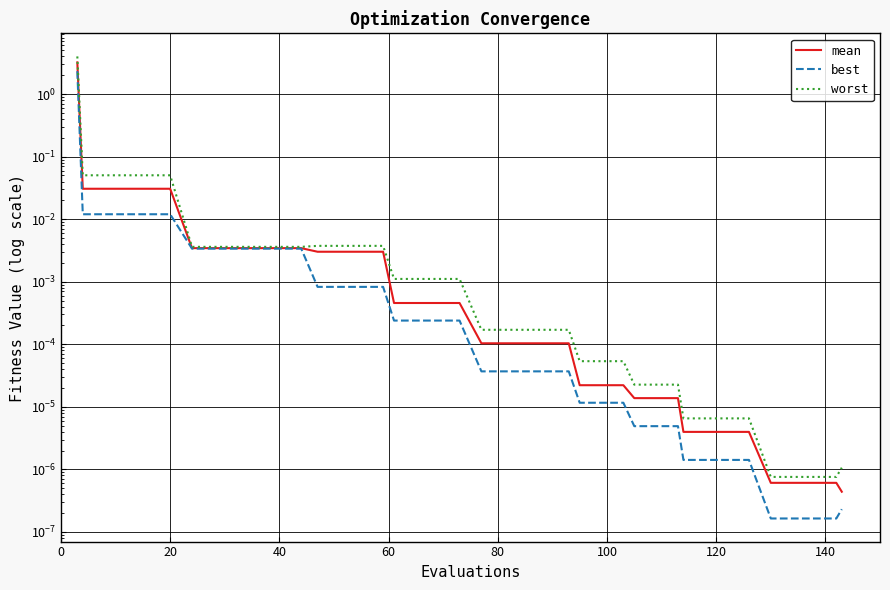

At how many categories does at least one series exceed 3?

1